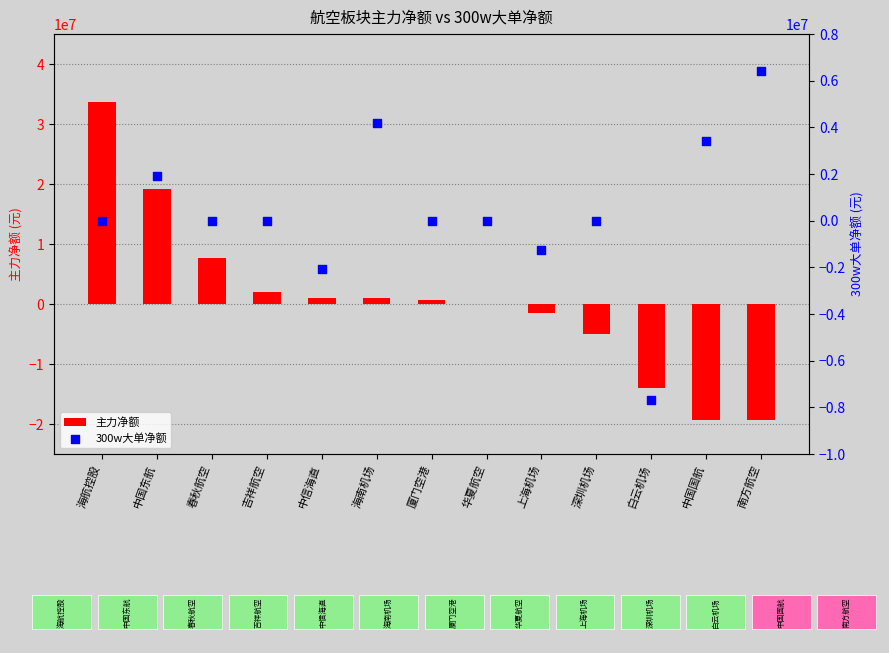

At how many categories does at least one series exceed 16311217?

2